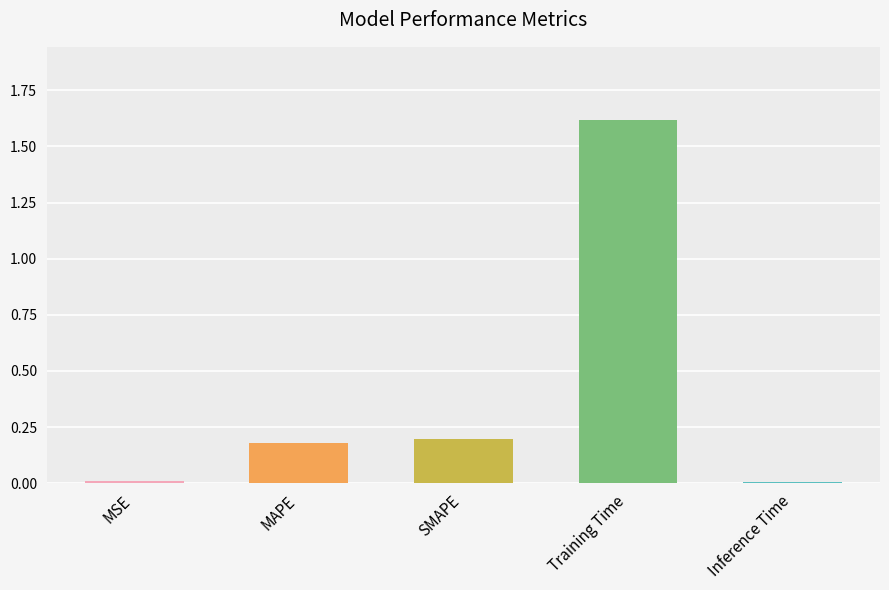

Which label corresponds to the largest value in the chart?

Training Time